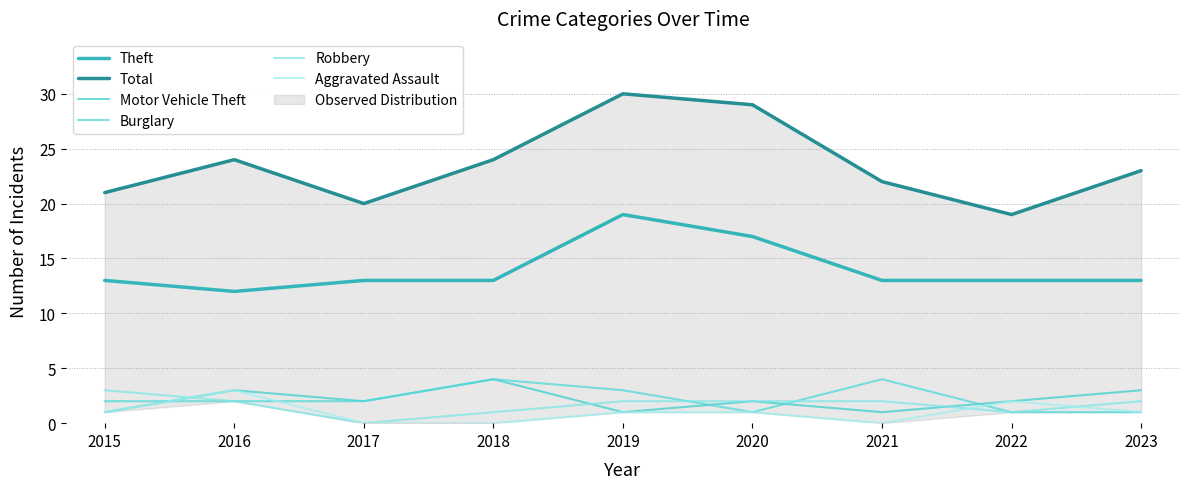

True or false: Aggravated Assault and Theft cross at least once.

False